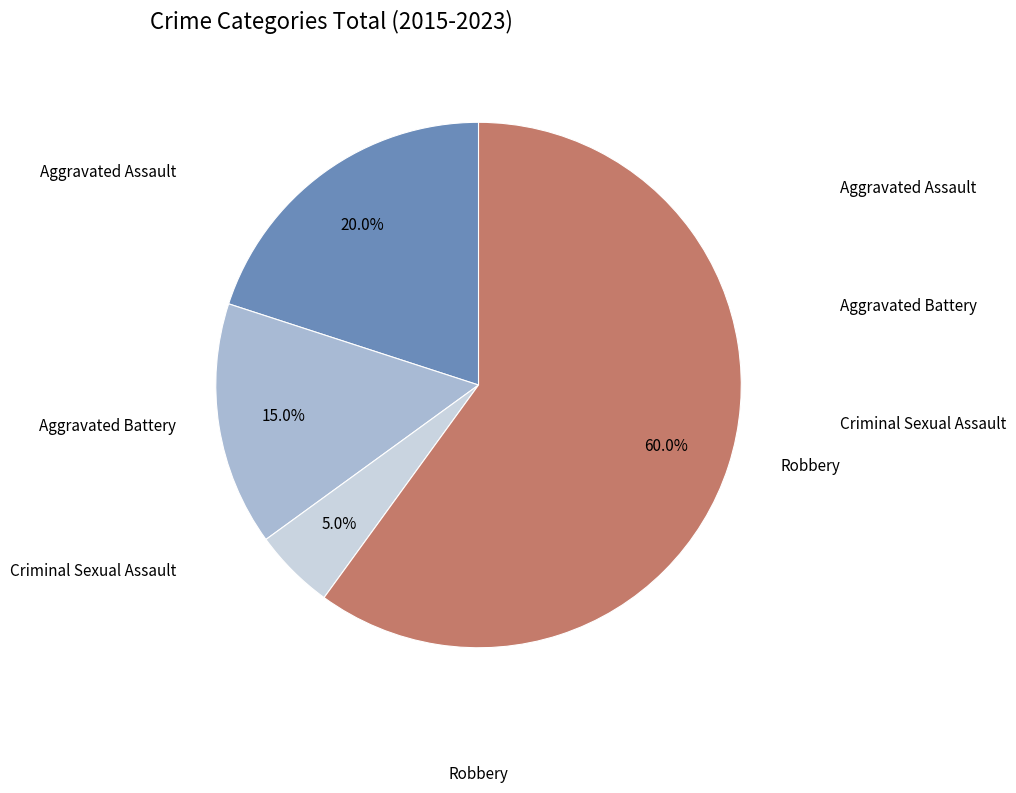

Does any single category account for the majority?

Yes